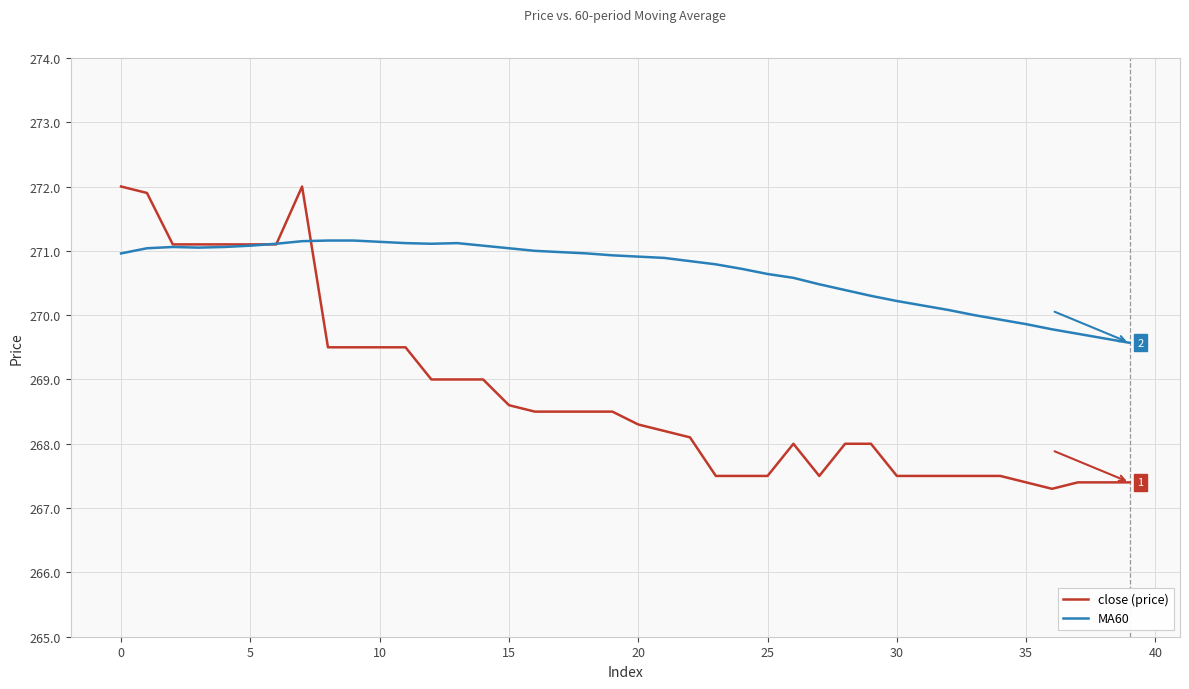

List the series in order of their overall mean, highest first.

MA60, close (price)